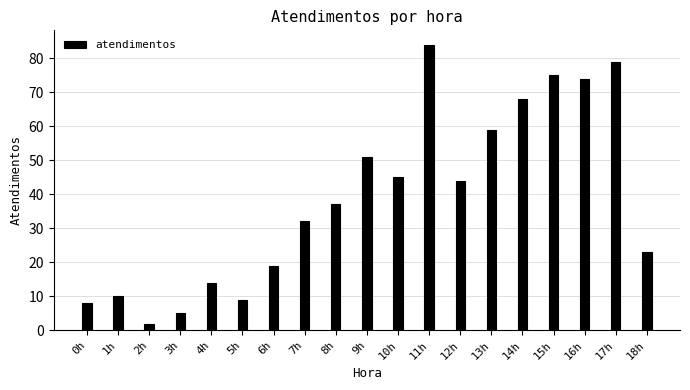

Reading left to right, what are all the values shown in this chart?

0h=8	1h=10	2h=2	3h=5	4h=14	5h=9	6h=19	7h=32	8h=37	9h=51	10h=45	11h=84	12h=44	13h=59	14h=68	15h=75	16h=74	17h=79	18h=23